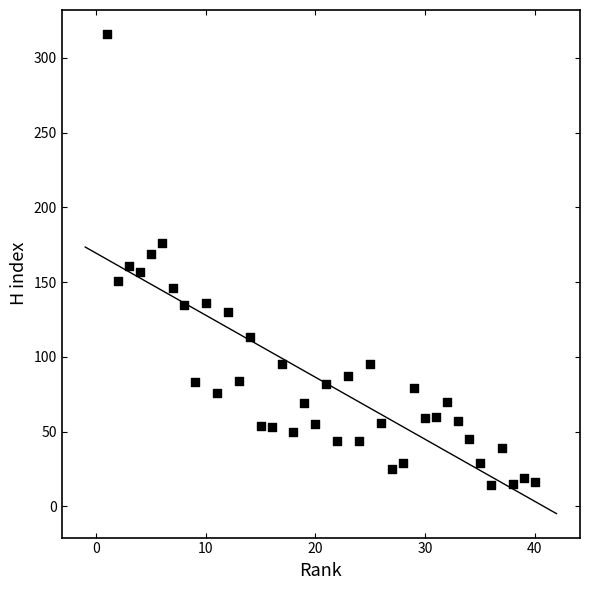

What is the range of X values (max minus min)?

39